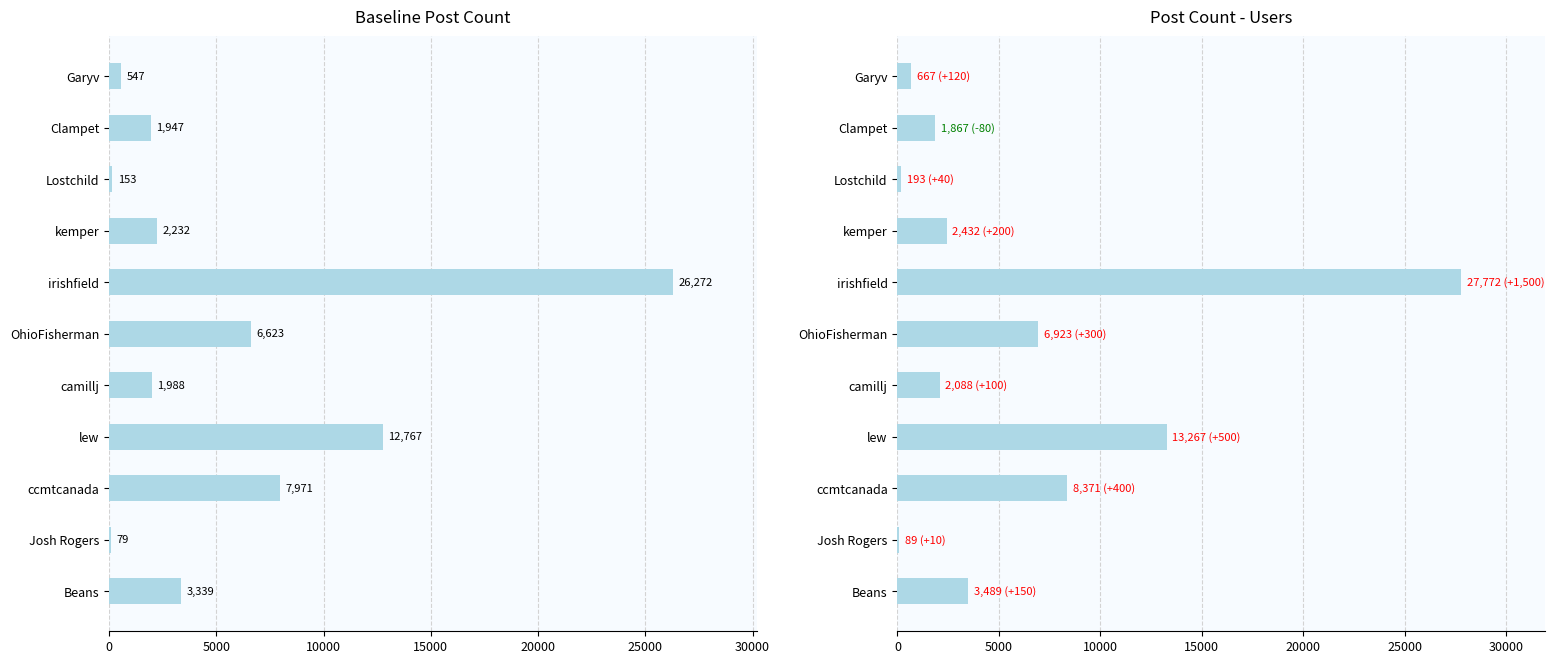

What is the spread (max minus min) of values at Garyv?

120